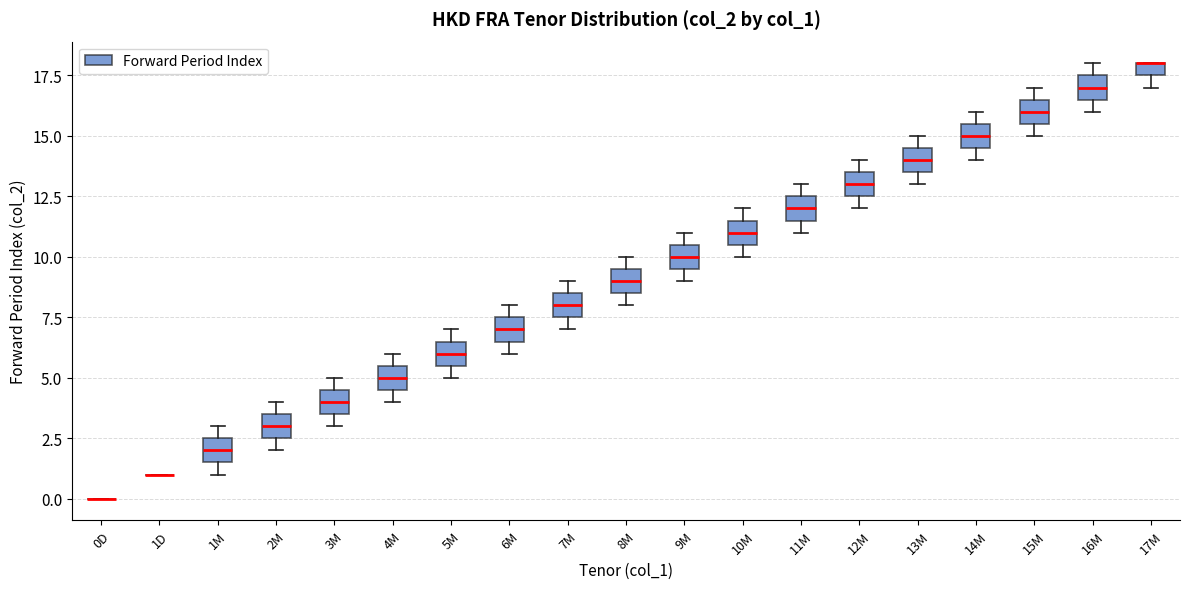

Where is the lower edge of the box for 15M on the y-axis? The values are not printed on the chart, so give them approximately, as read against the axis.

15.5